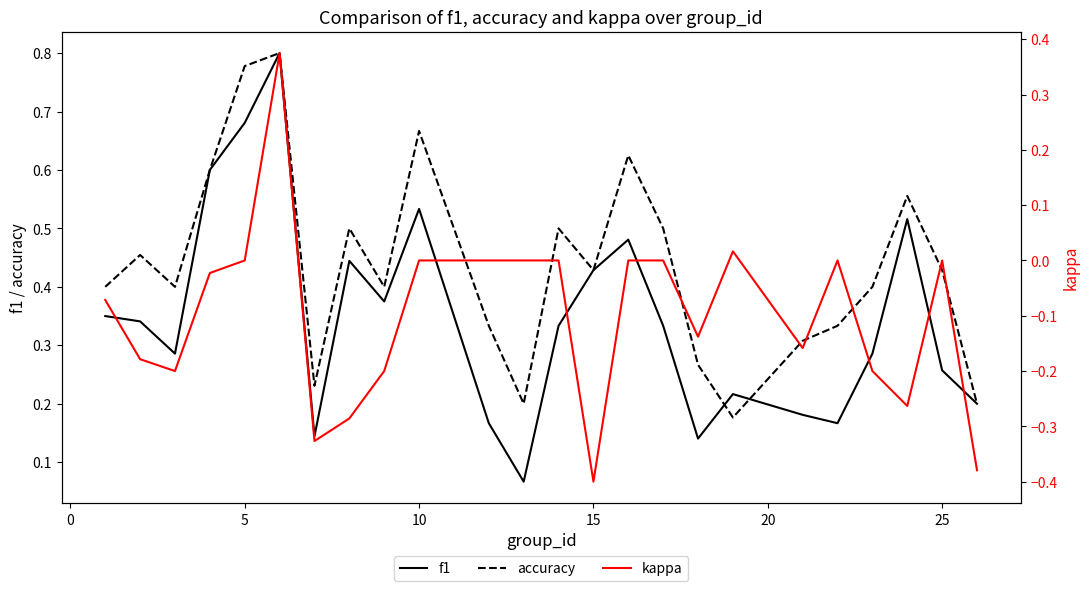

How many interior local peaks does the f1 series have?

6